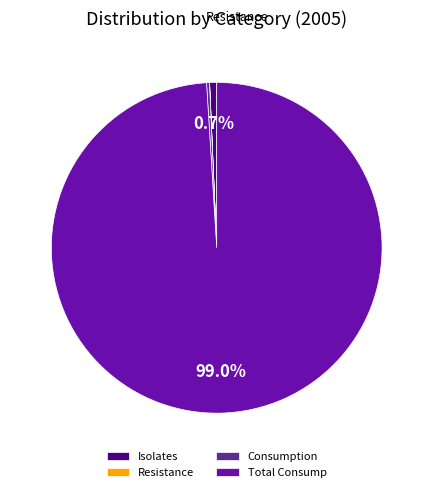

What is the largest slice in the pie chart?

Total Consump